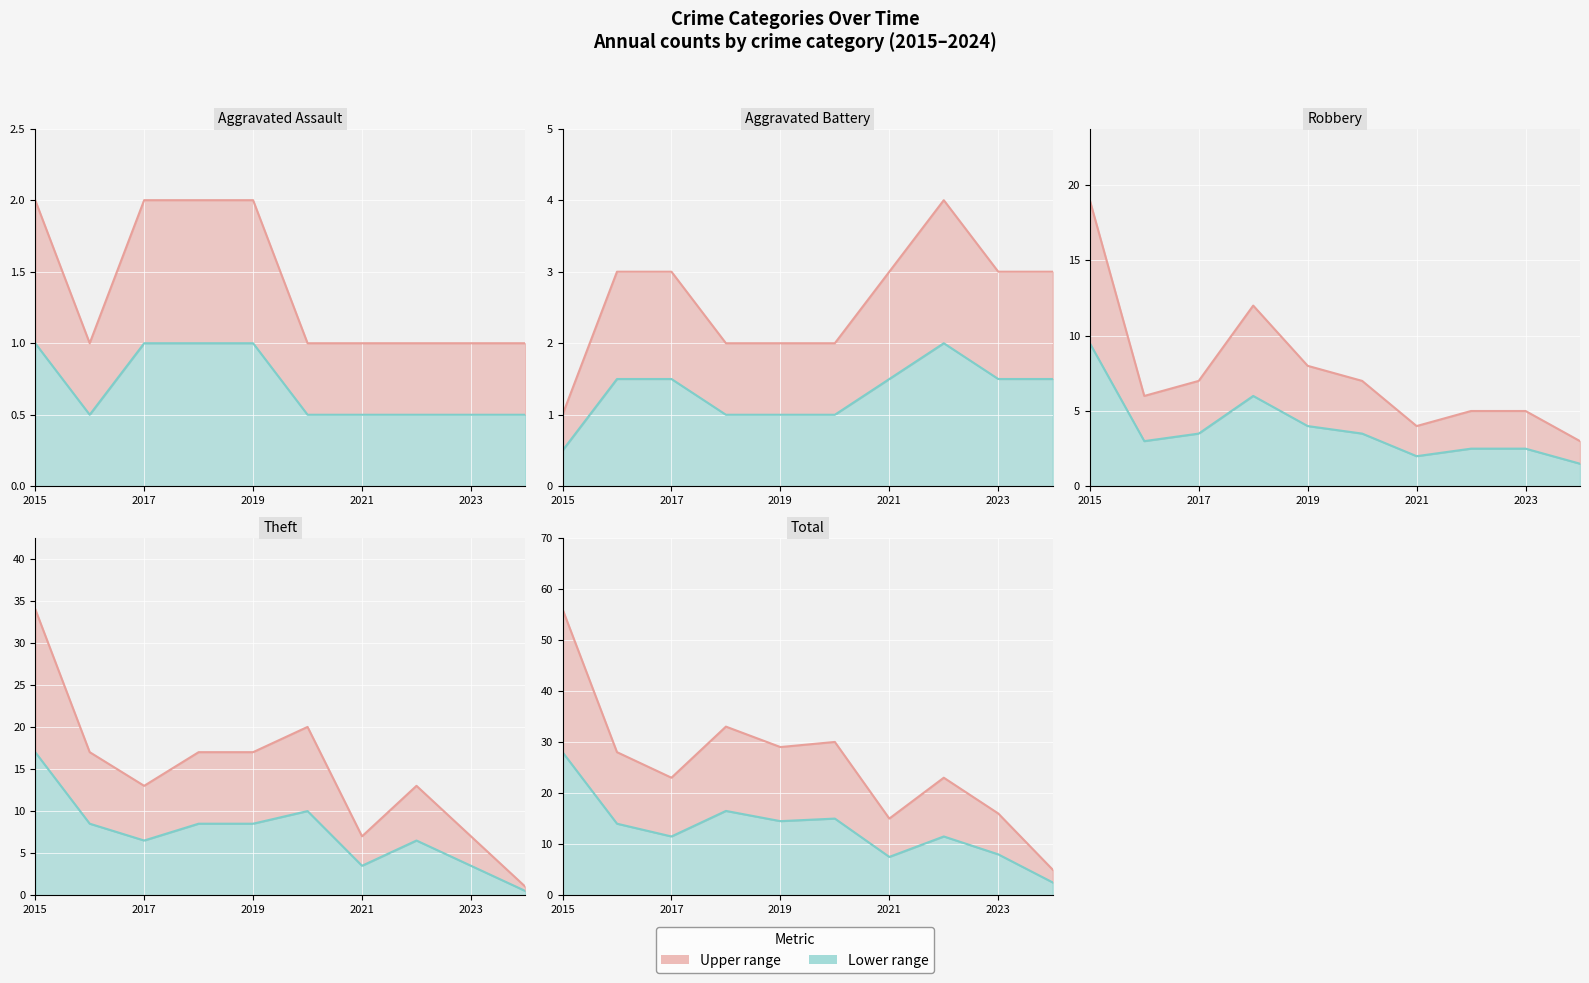

What is the highest value of the Total series?

56